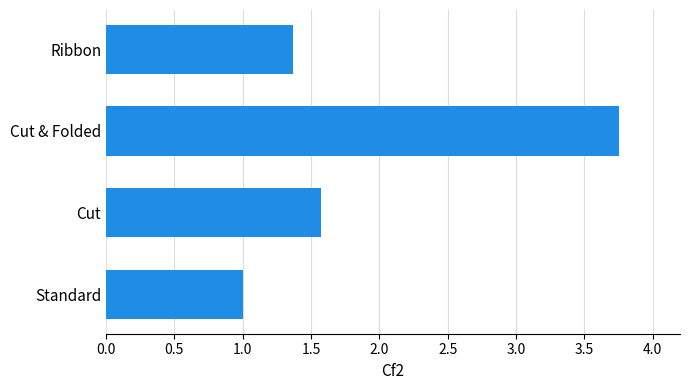

What is the average value?

1.9